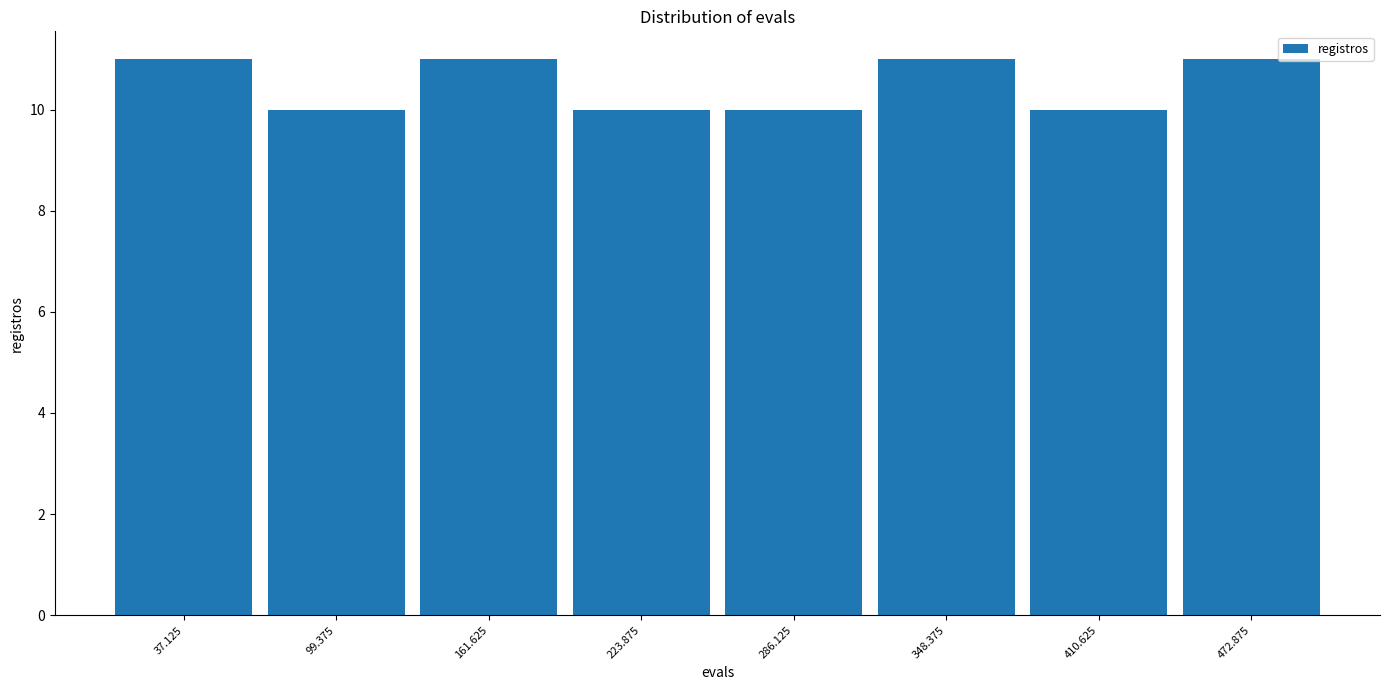

How tall is the bar that spans 440 to 500 on the x-axis? Neither the bar edges nor the heights are printed on the chart, so give them approximately, as read against the axes.

11